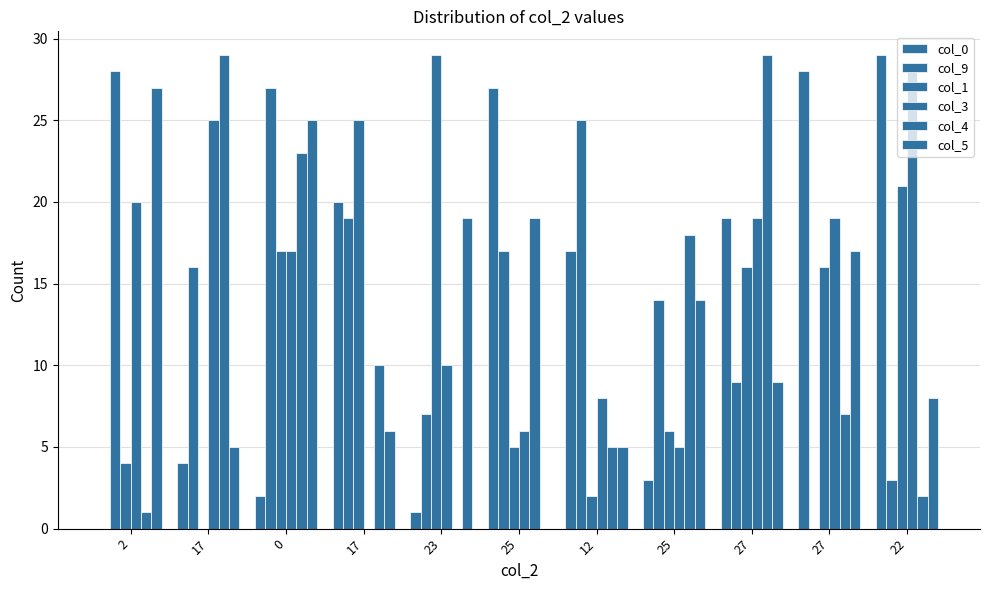

How many groups of bars are there?

11